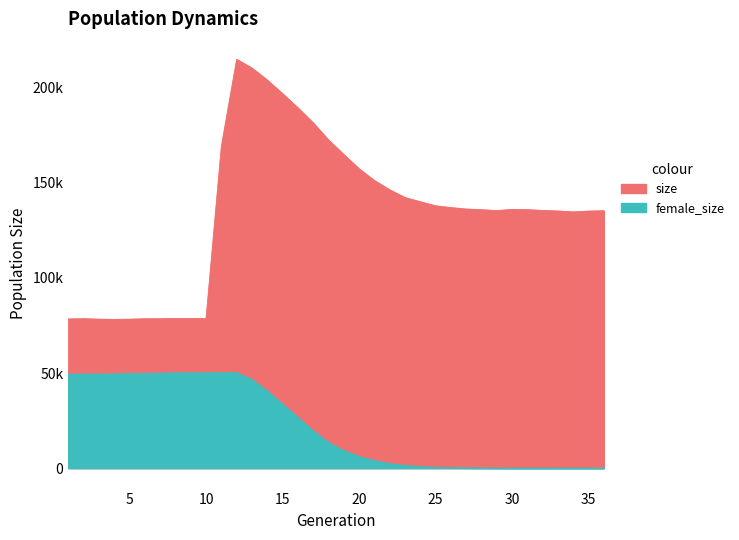

Reading right to left, what are all the values shown in this chart?

size: 135359	135155	134730	135198	135490	135891	136056	135424	135882	136238	137003	137914	140073	142280	146325	151239	157377	164863	172508	181506	189424	196874	204010	210351	214939	169193	78604	78690	78717	78554	78554	78335	78218	78332	78581	78434
female_size: 0	1	1	1	2	6	9	23	57	114	235	453	847	1444	2368	3913	6121	9209	13541	19589	26647	33660	40577	46585	50244	50250	50071	50078	50120	49970	49820	49846	49540	49491	49463	49381